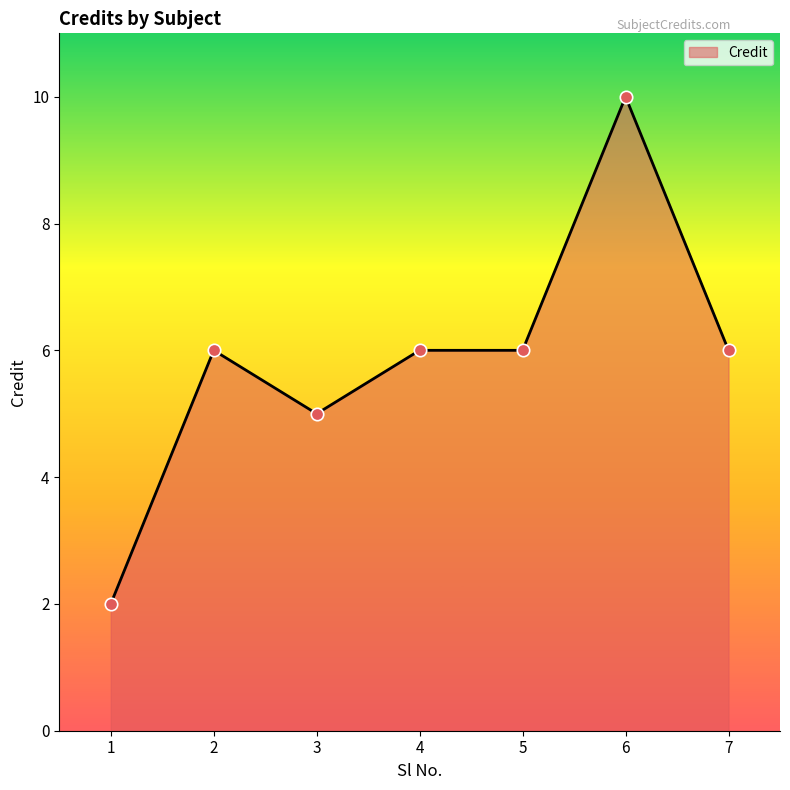

Which has a higher value, 1 or 6?

6